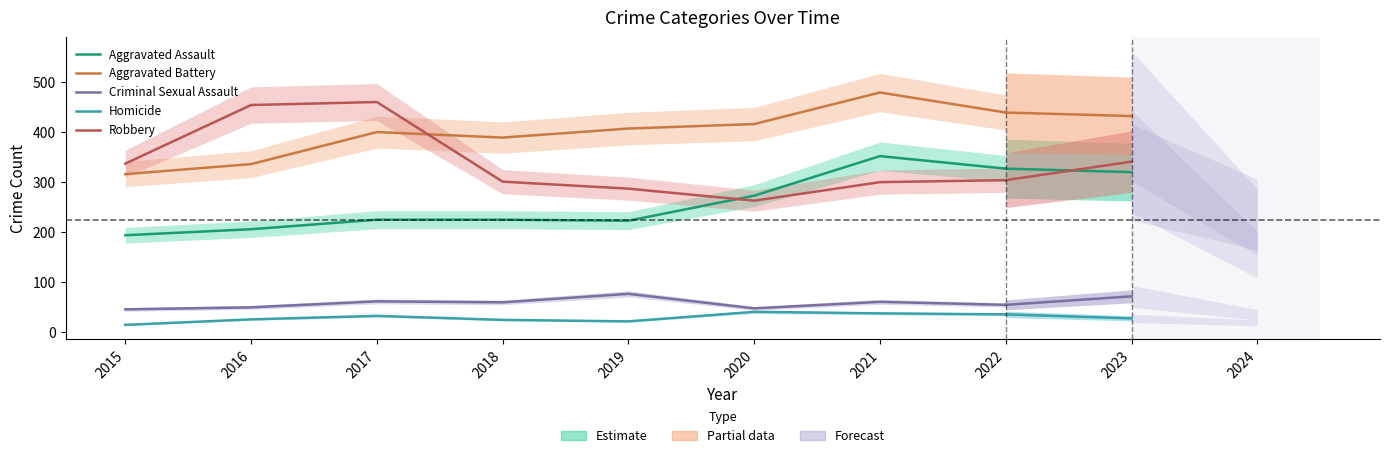

Which series has the largest range (max minus min)?

Robbery